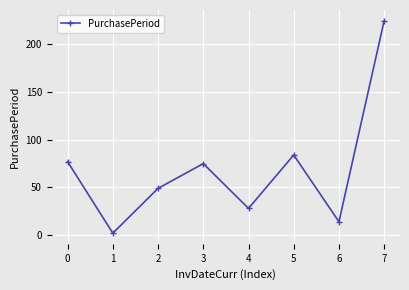

True or false: the data shows 28 at 4.

True